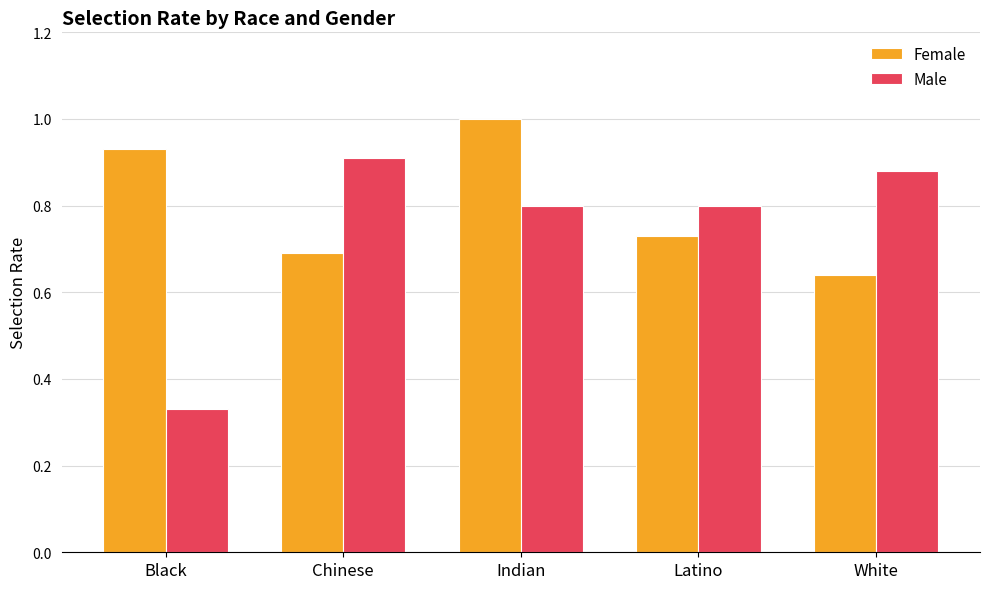

What is the average value of the Female series?

0.8